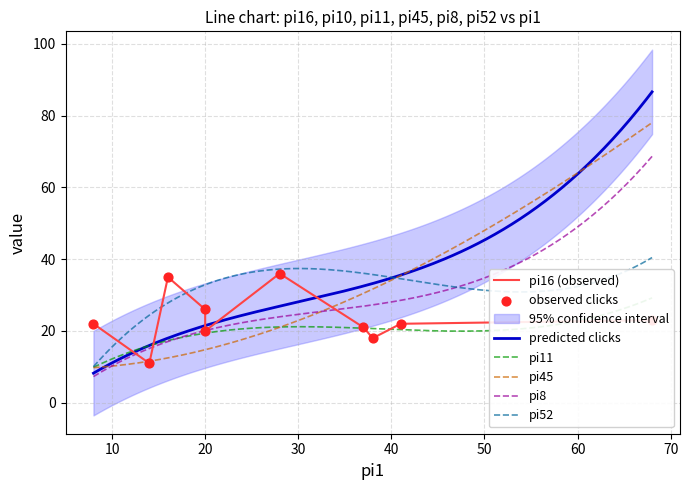

What is the highest value of the predicted clicks series?

86.6